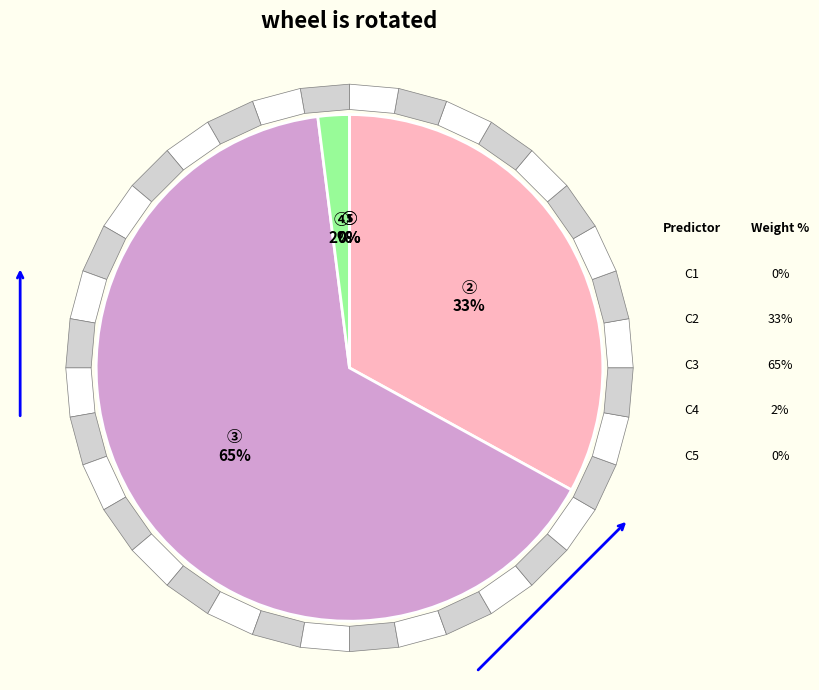

To the nearest percent, what is the difference between the largest and smallest slice percentages?

65%